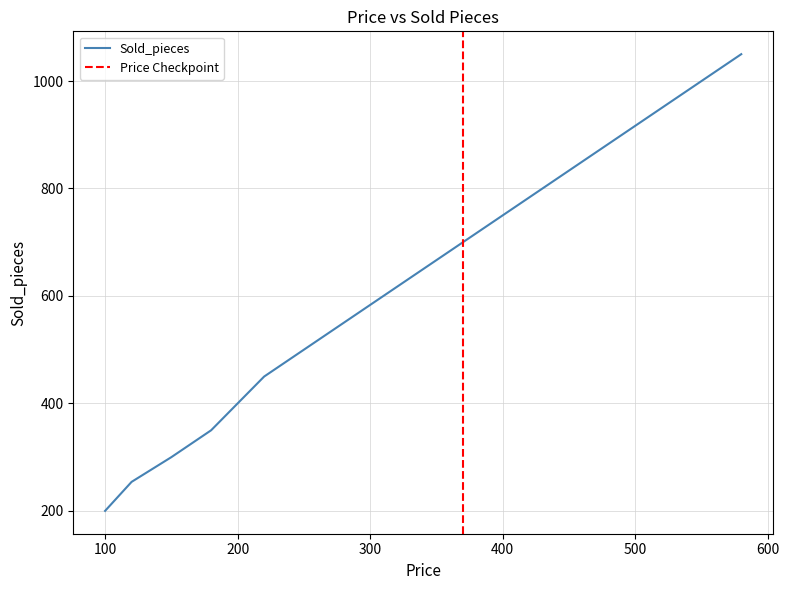

Is it true that the value at 580 is 238?

False